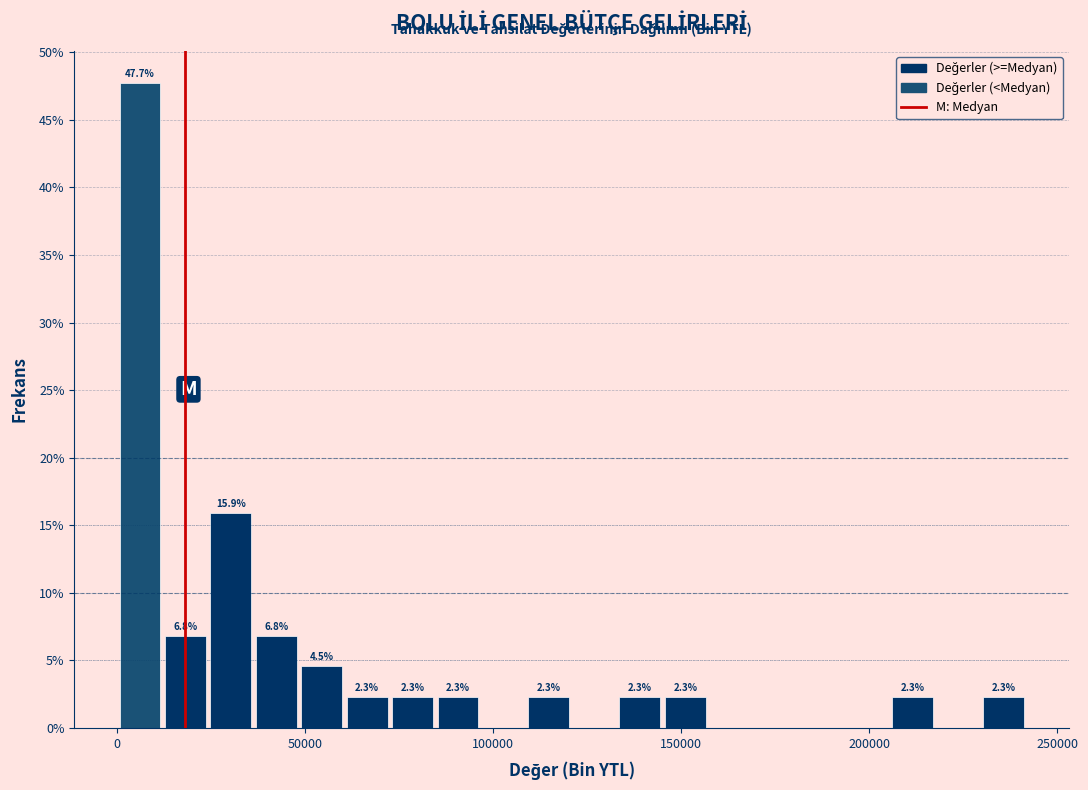

Read against the x-axis, roughly where is the centre of the tallest bar?

5000